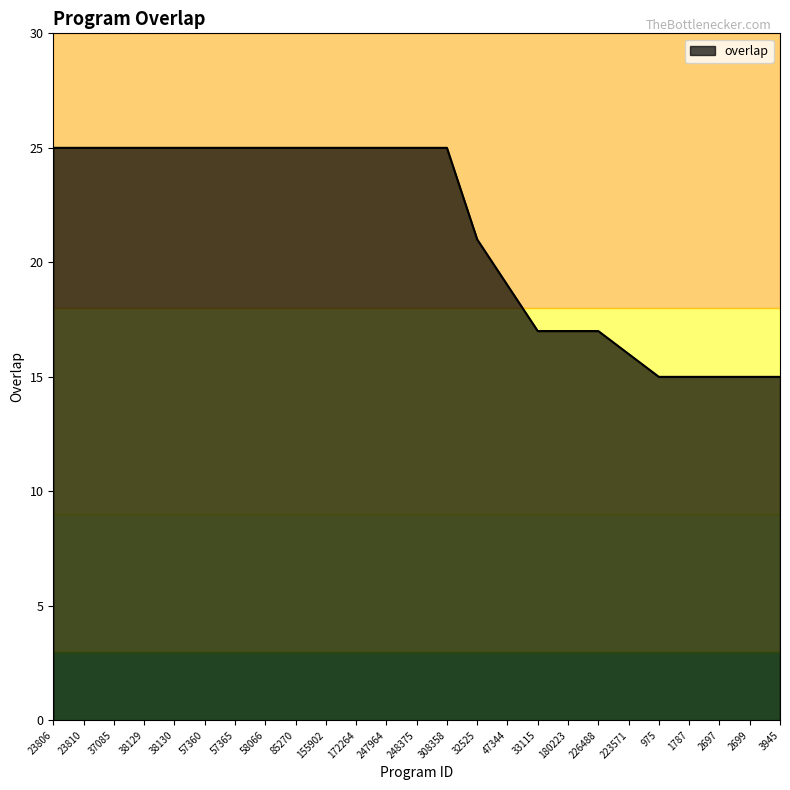

Reading left to right, transcribe all the data shown in this chart.

23806=25	23810=25	37085=25	38129=25	38130=25	57360=25	57365=25	58066=25	85270=25	155902=25	172264=25	247964=25	248375=25	308358=25	32525=21	47344=19	33115=17	180223=17	226488=17	223571=16	975=15	1787=15	2697=15	2699=15	3945=15